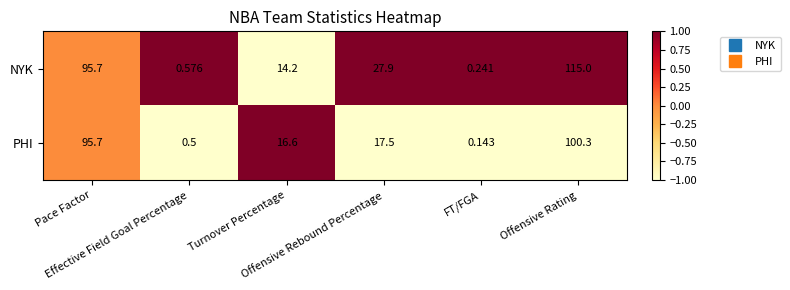

Which series has the largest total across all categories?

NYK